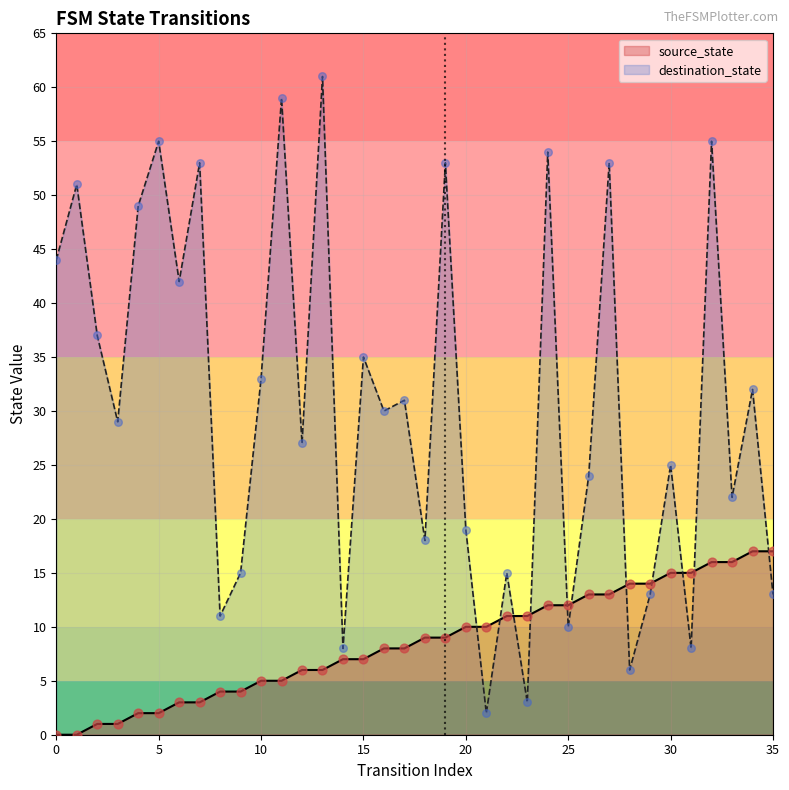

What is the total value across all series at 10?

38